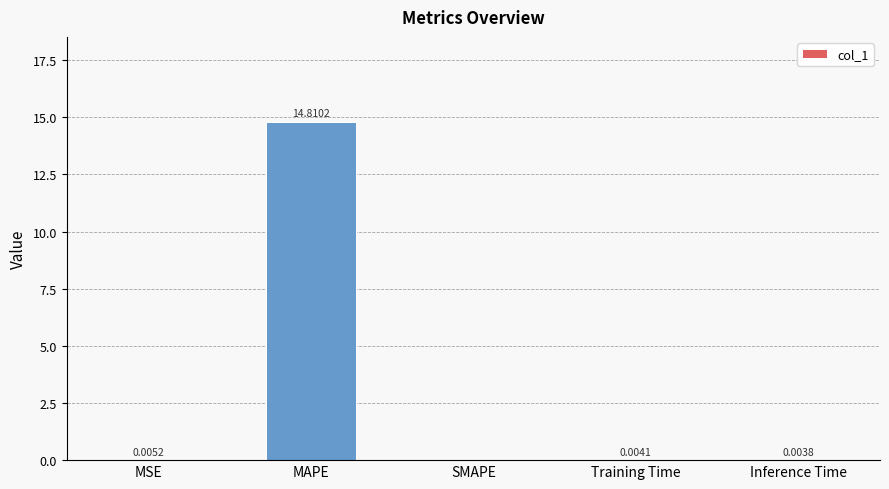

What is the sum of the values at MSE and MAPE?

14.8